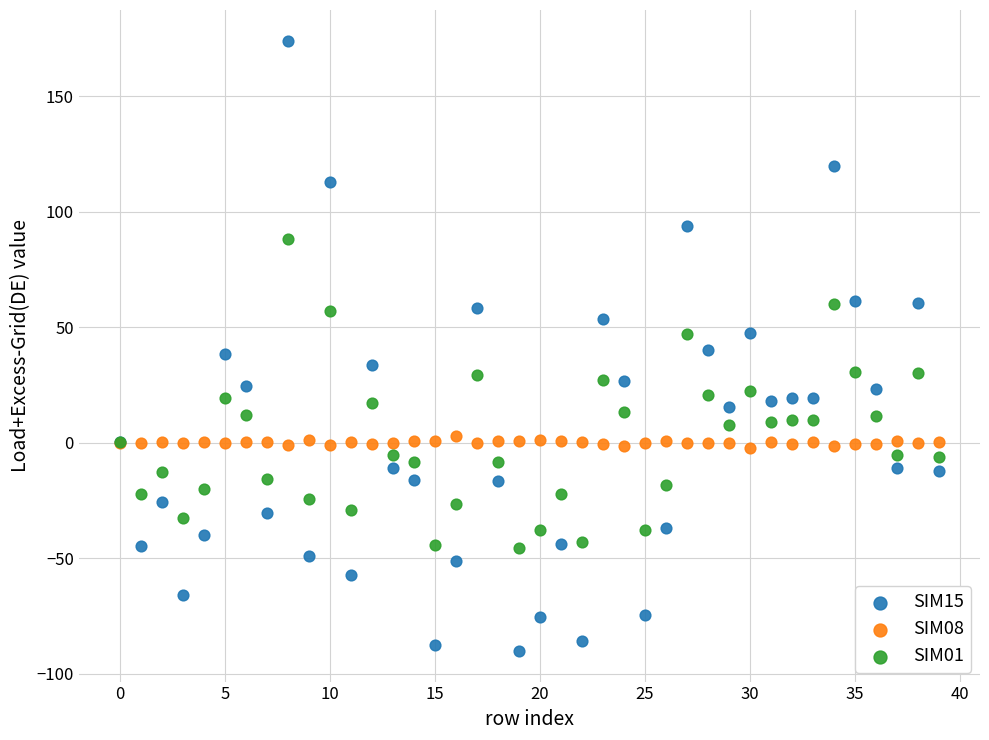

What are all the series names shown in the legend?

SIM15, SIM08, SIM01